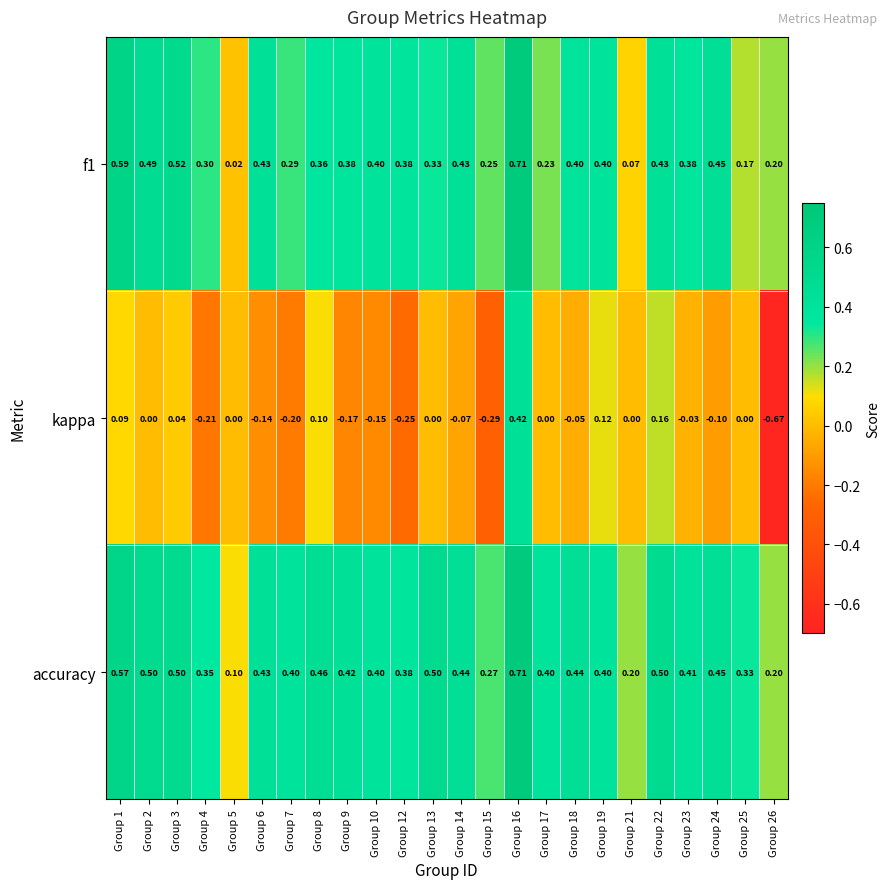

Which series has the largest total across all categories?

accuracy